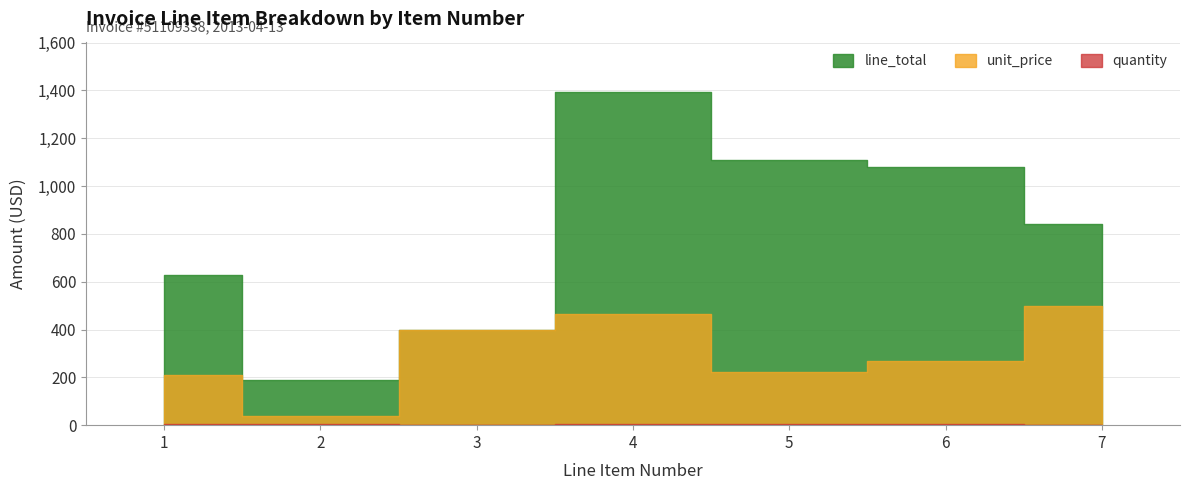

True or false: line_total and quantity intersect in this chart.

False